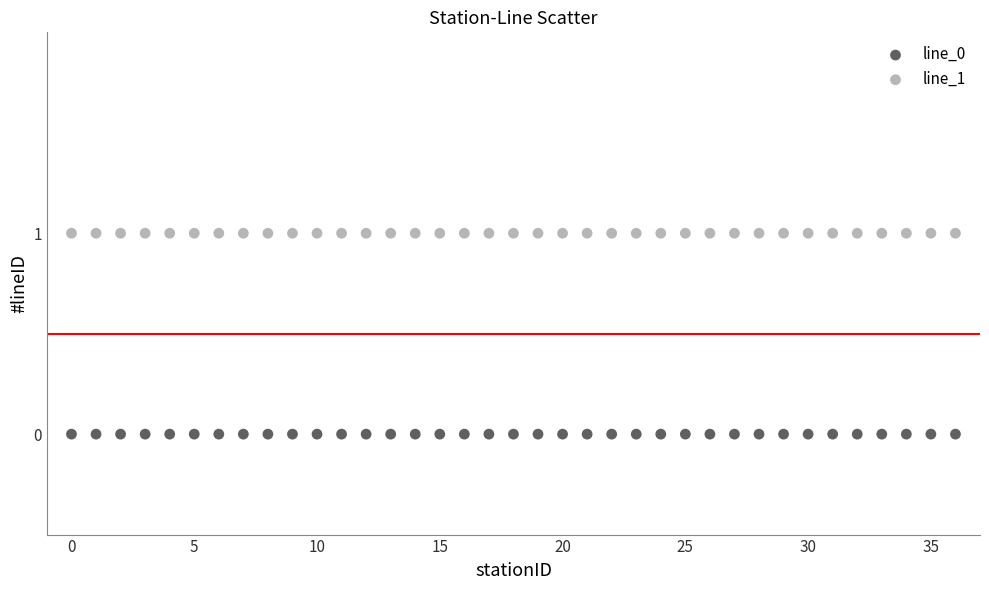

Which series reaches the maximum Y coordinate?

line_1